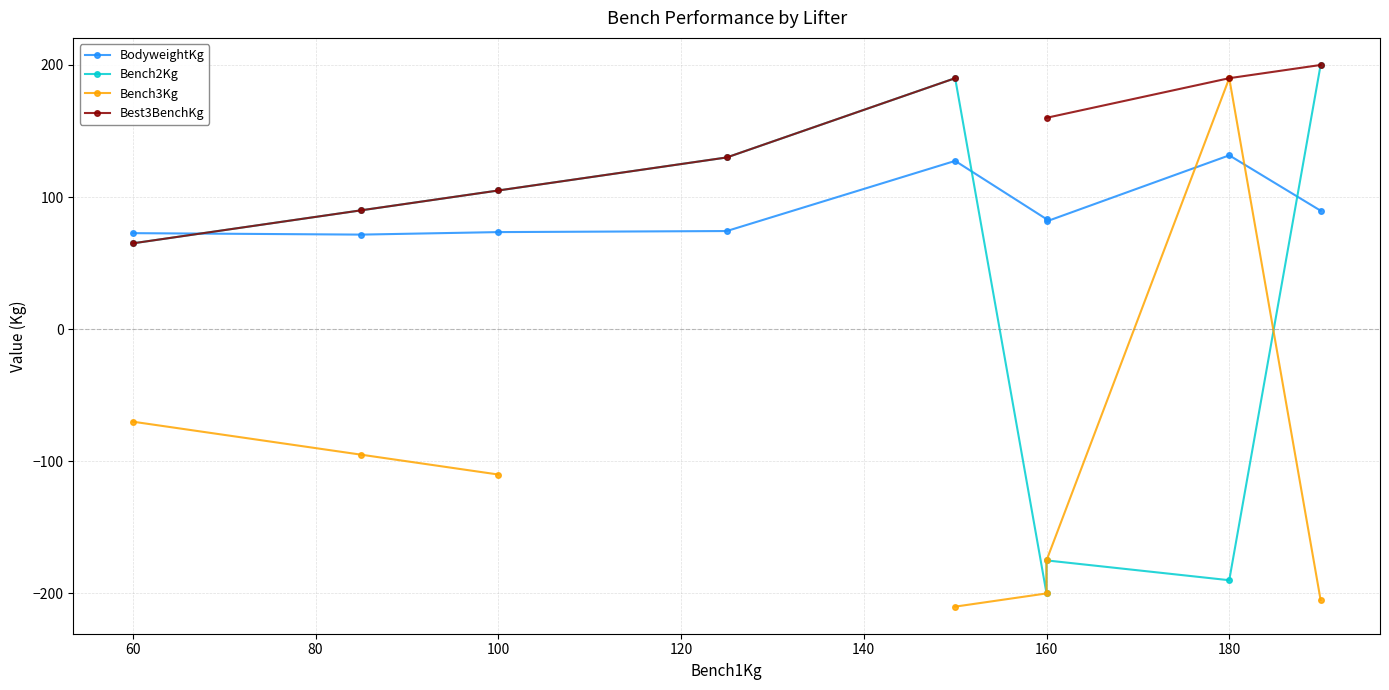

How many categories are shown in the chart?

9